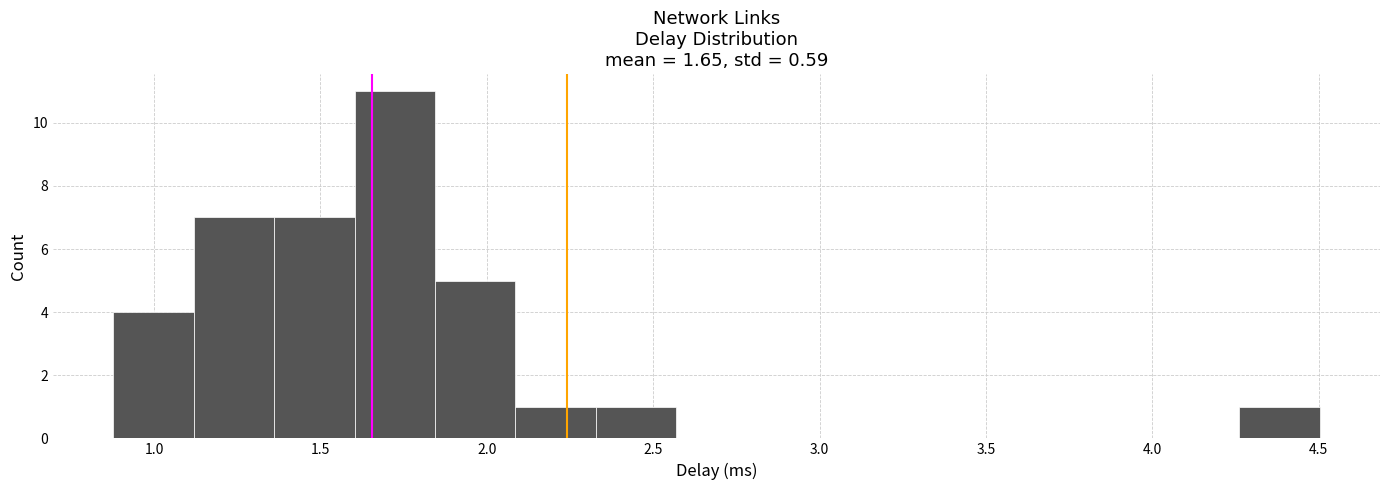

How tall is the bar that spans 1.35 to 1.60 on the x-axis? Neither the bar edges nor the heights are printed on the chart, so give them approximately, as read against the axes.

7